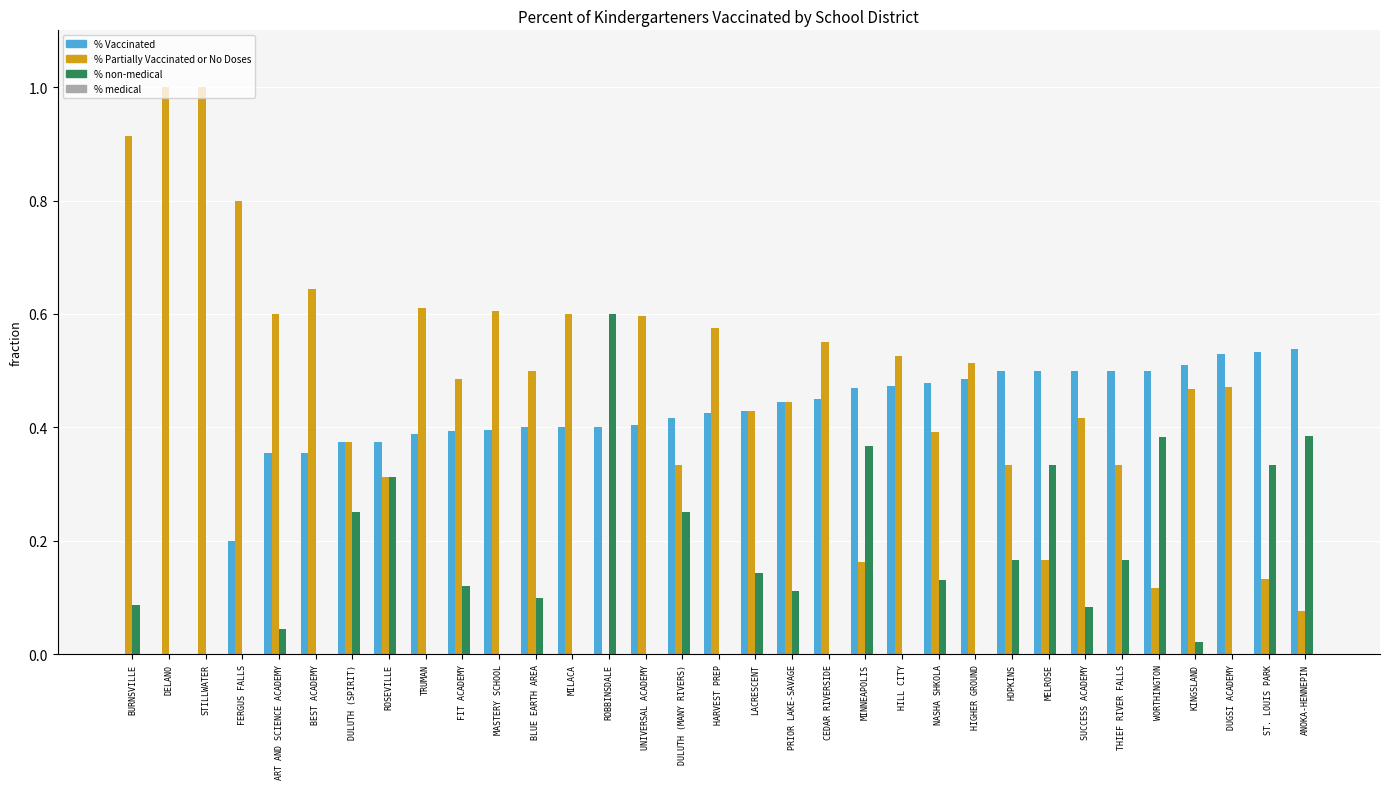

What is the total value across all series at STILLWATER?

1.0